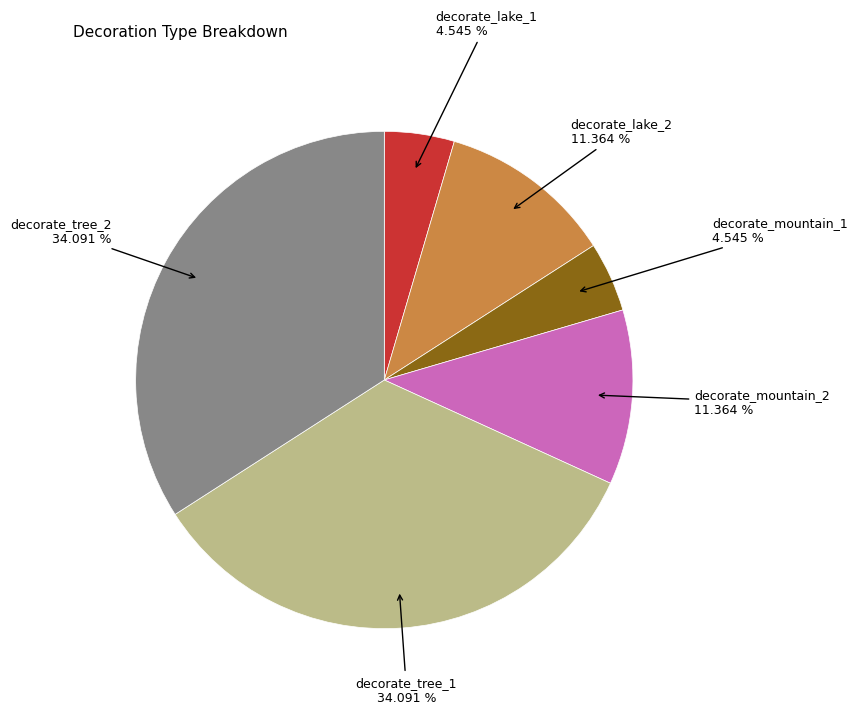

Is there a majority slice in this chart?

No